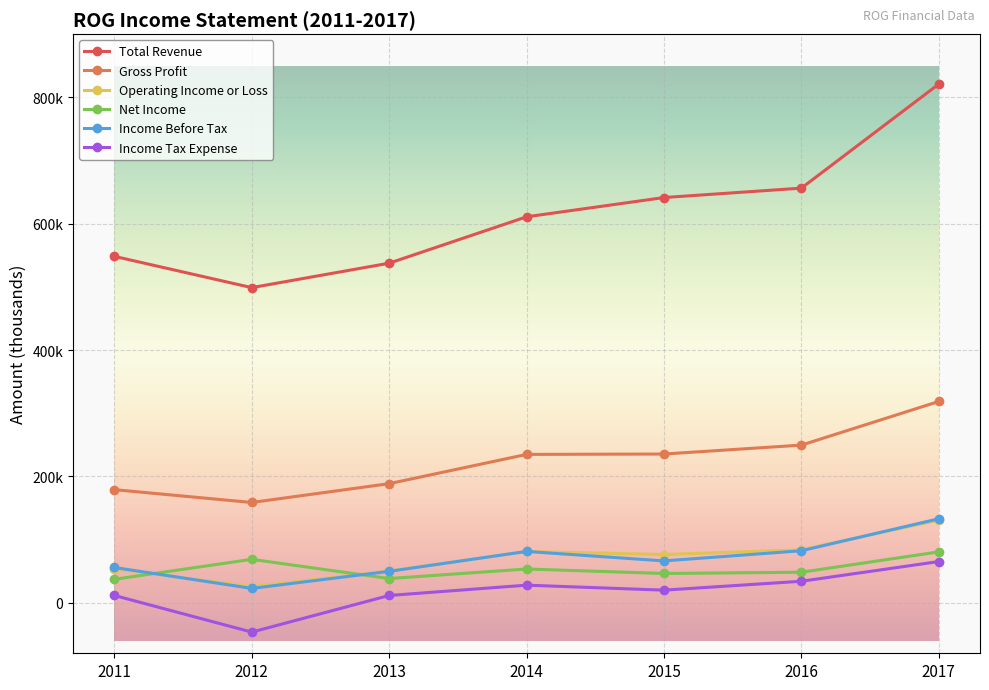

True or false: Income Before Tax and Net Income intersect in this chart.

True